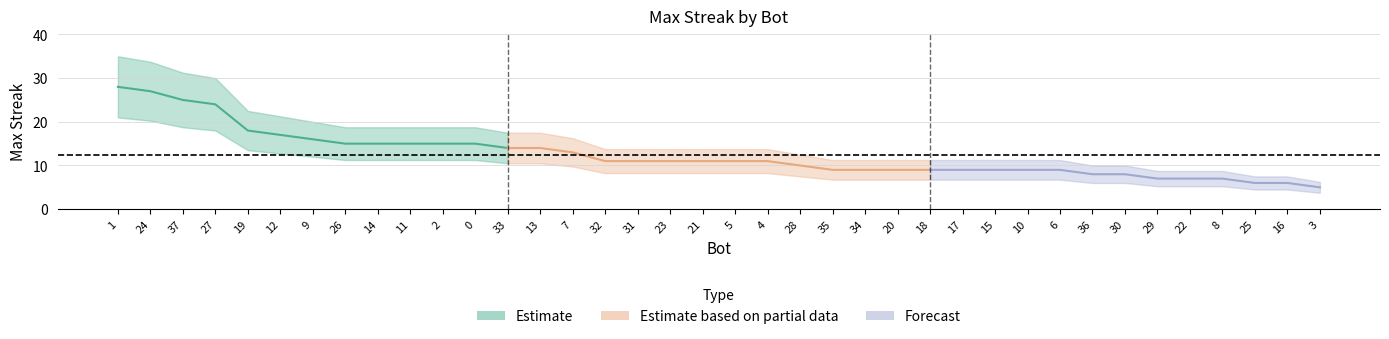

Rank the categories by value from highest to lowest.

1, 24, 37, 27, 19, 12, 9, 26, 14, 11, 2, 0, 33, 13, 7, 32, 31, 23, 21, 5, 4, 28, 35, 34, 20, 18, 17, 15, 10, 6, 36, 30, 29, 22, 8, 25, 16, 3